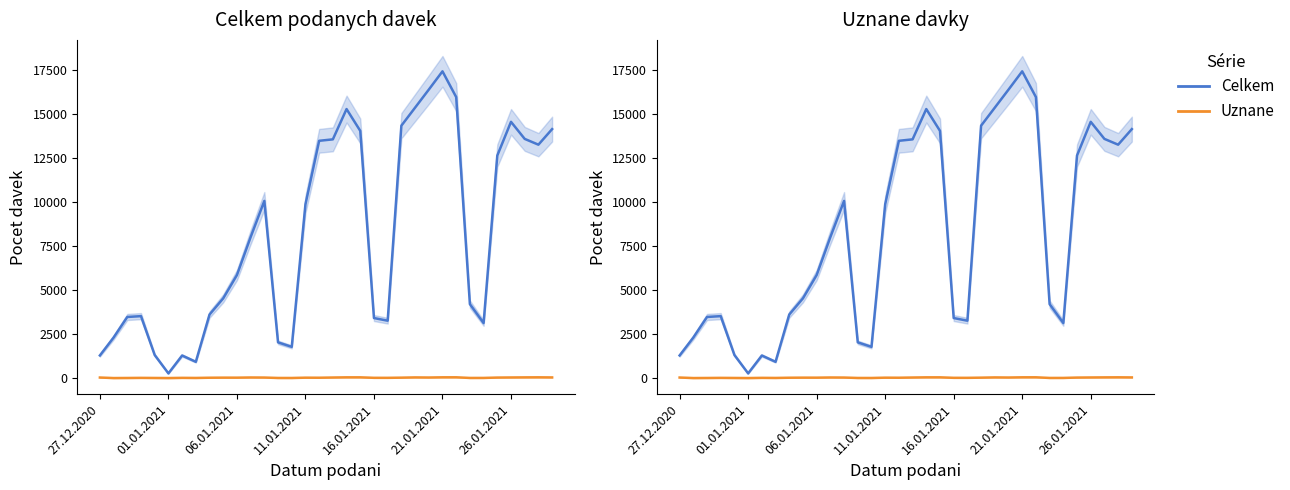

How many interior local peaks does the Celkem series have?

6